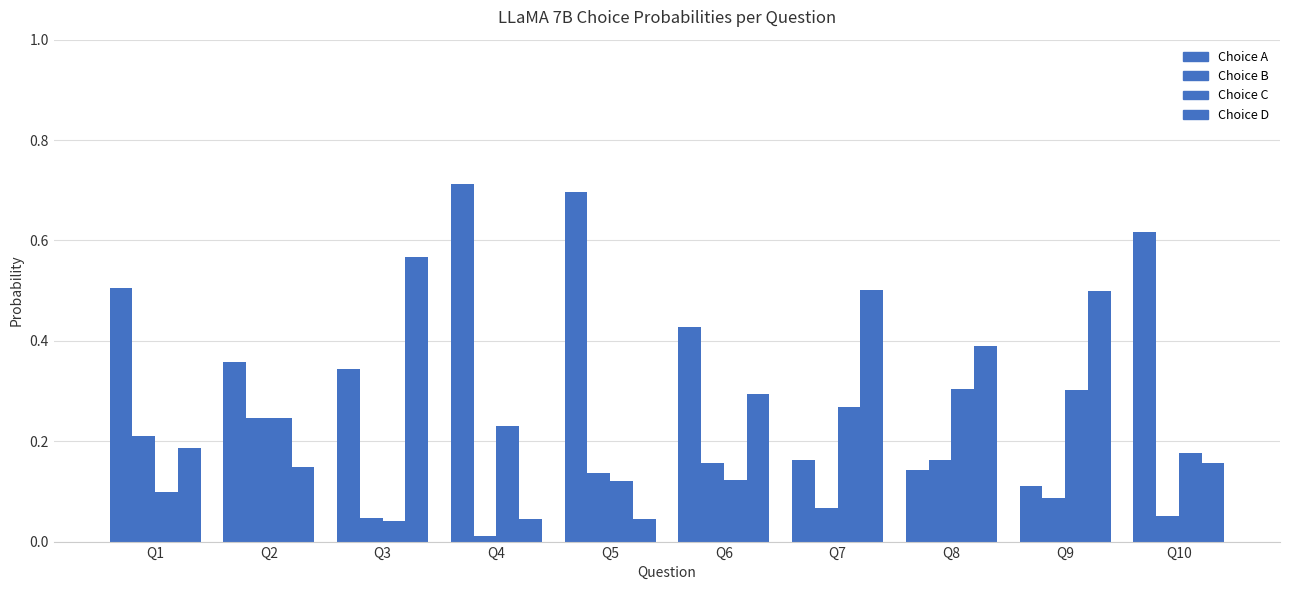

Where is Choice D nearest to the value 0?

Q5